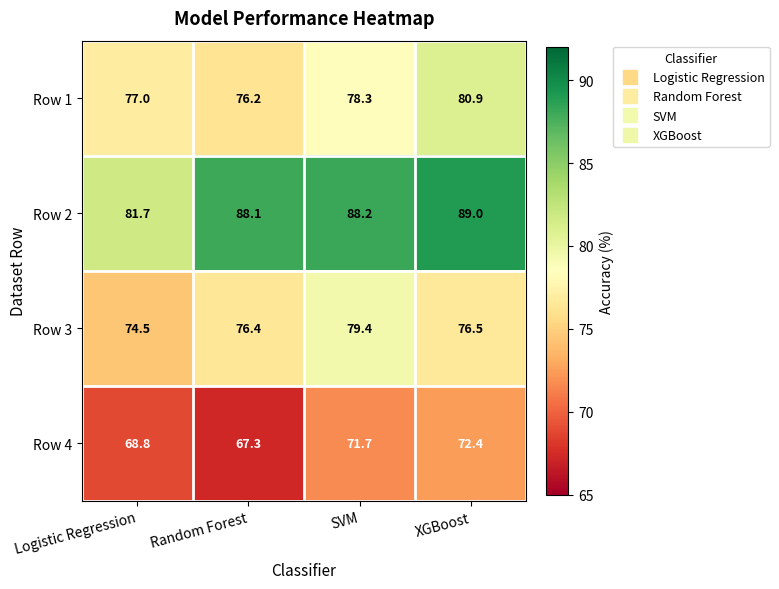

Rank the series at XGBoost from lowest to highest value.

Row 4, Row 3, Row 1, Row 2